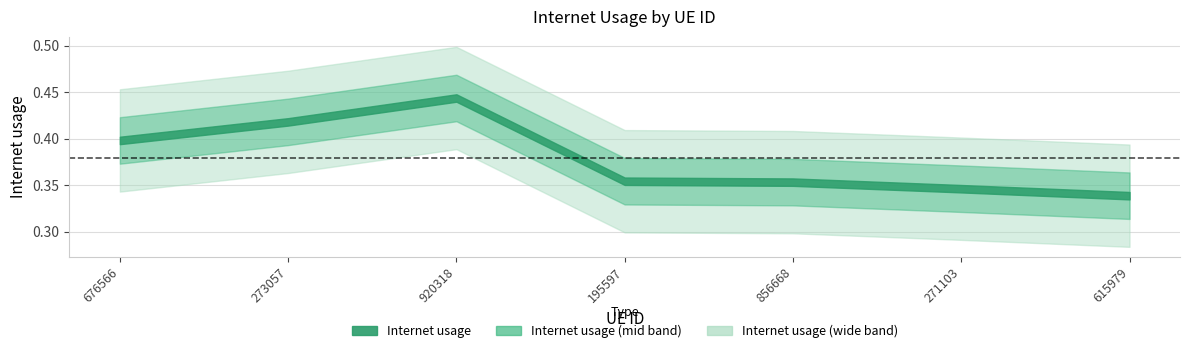

Rank the categories by value from lowest to highest.

615979, 271103, 856668, 195597, 676566, 273057, 920318